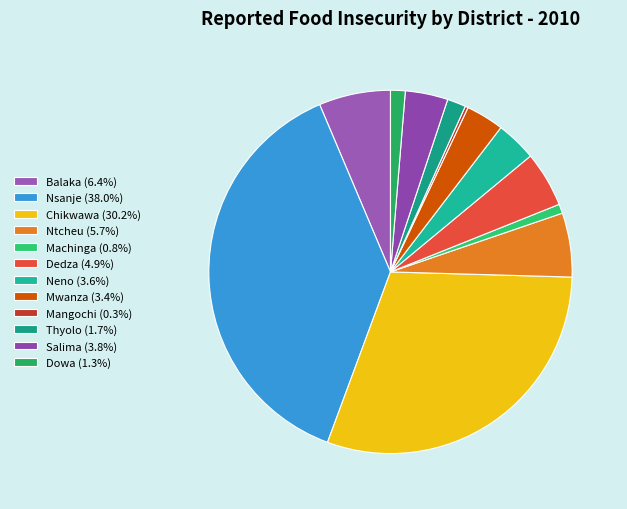

What is the largest slice in the pie chart?

Nsanje